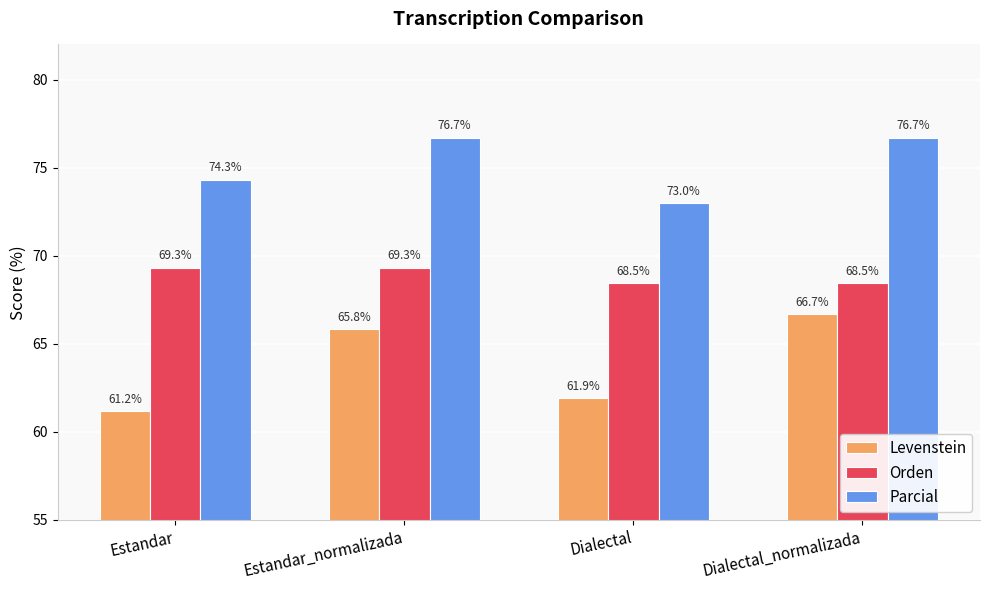

Read the Orden value at Estandar_normalizada.

69.3